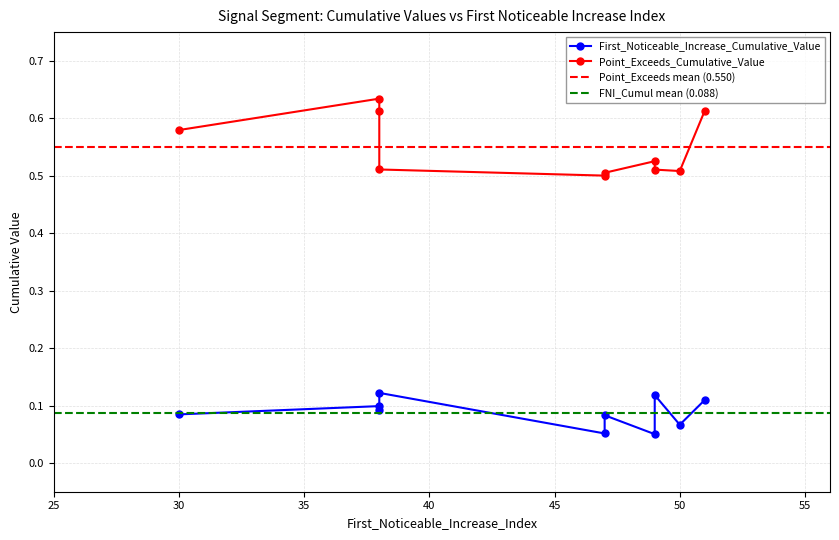

Rank the series by their maximum value, from lowest to highest.

First_Noticeable_Increase_Cumulative_Value, Point_Exceeds_Cumulative_Value